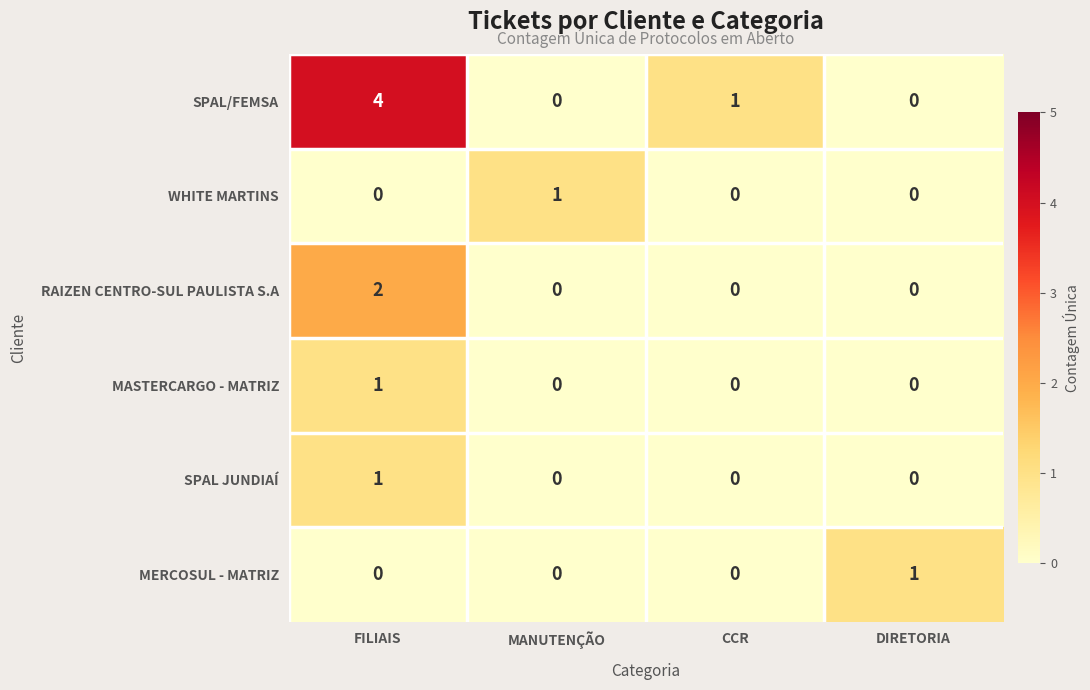

What is the spread (max minus min) of values at MANUTENÇÃO?

1